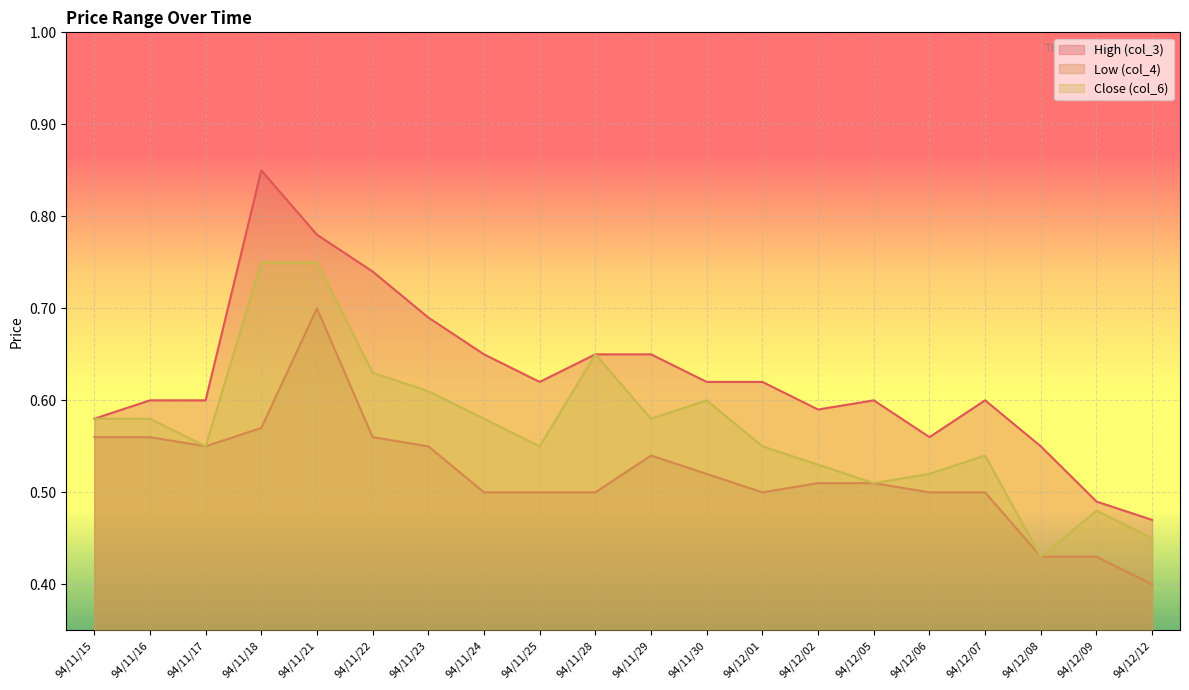

Where is the first local maximum for col_6?

94/11/28